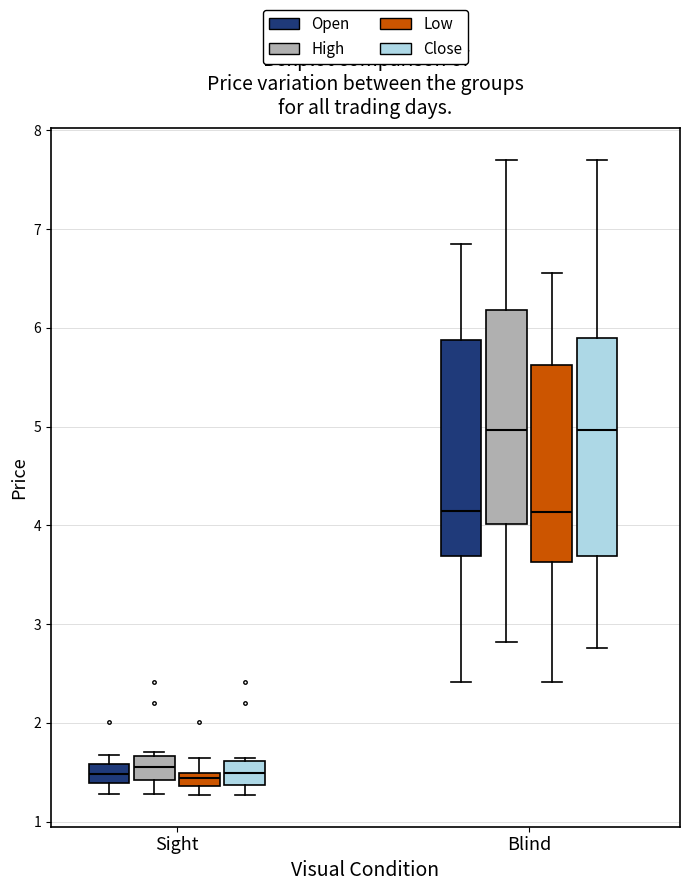

Where is the upper edge of the box for Sight (Open) on the y-axis? The values are not printed on the chart, so give them approximately, as read against the axis.

1.6